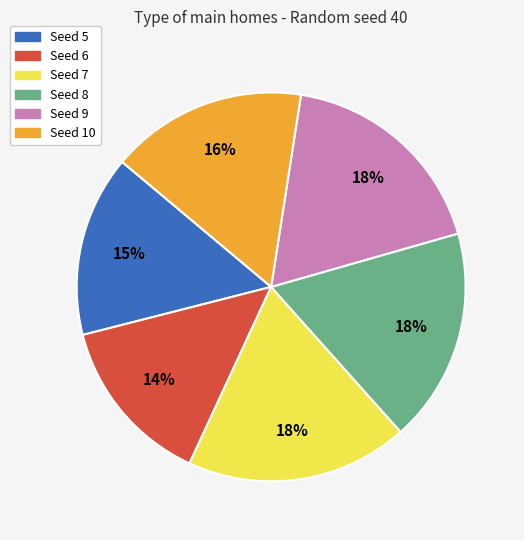

Between Seed 5 and Seed 10, which is larger?

Seed 10